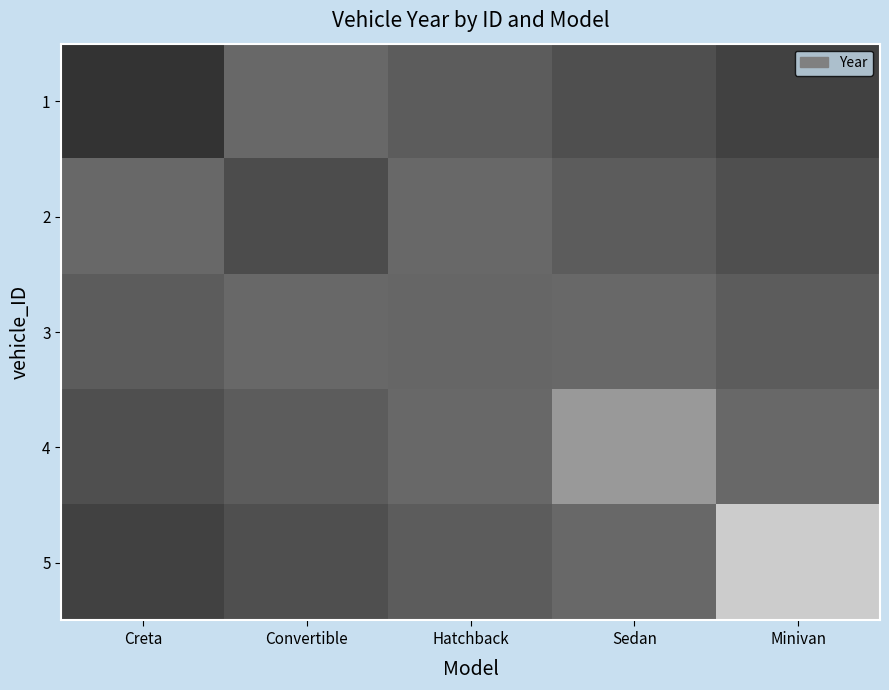

At Creta, list the series in order from smallest to largest.

1, 5, 4, 3, 2